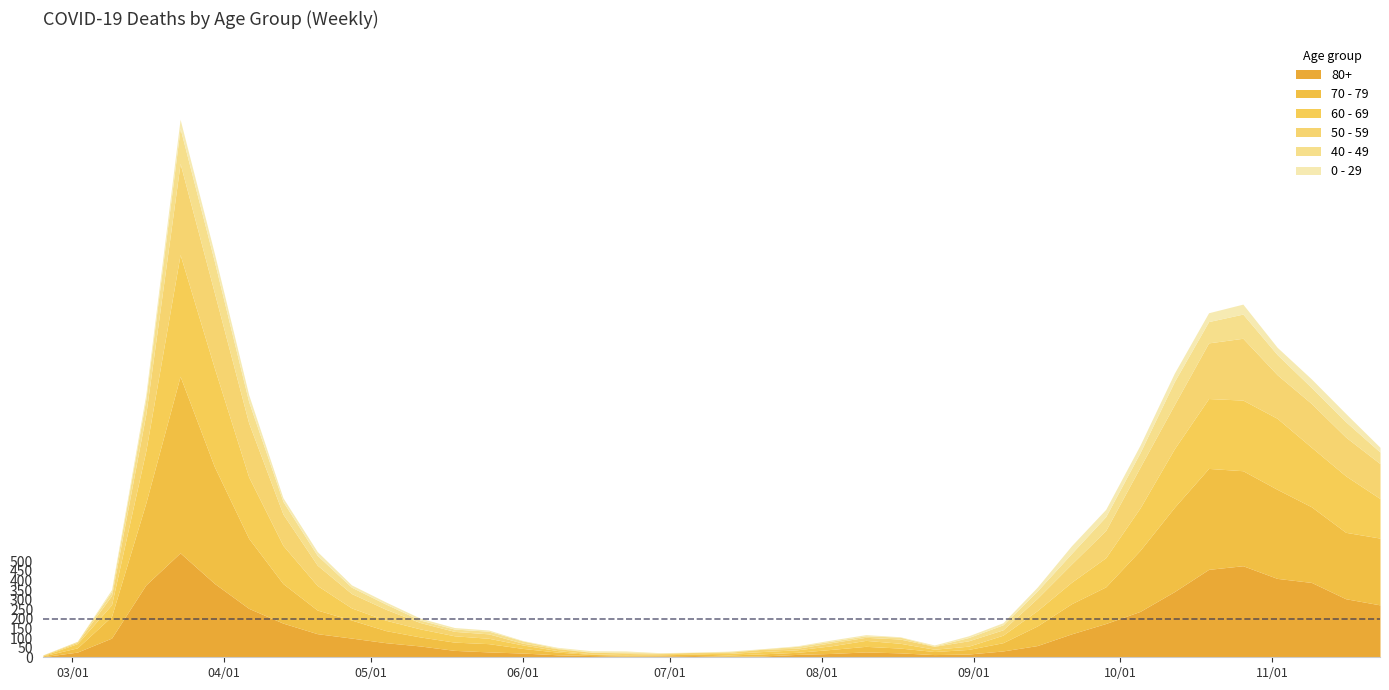

Where is 40 - 49 nearest to the value 91?

37